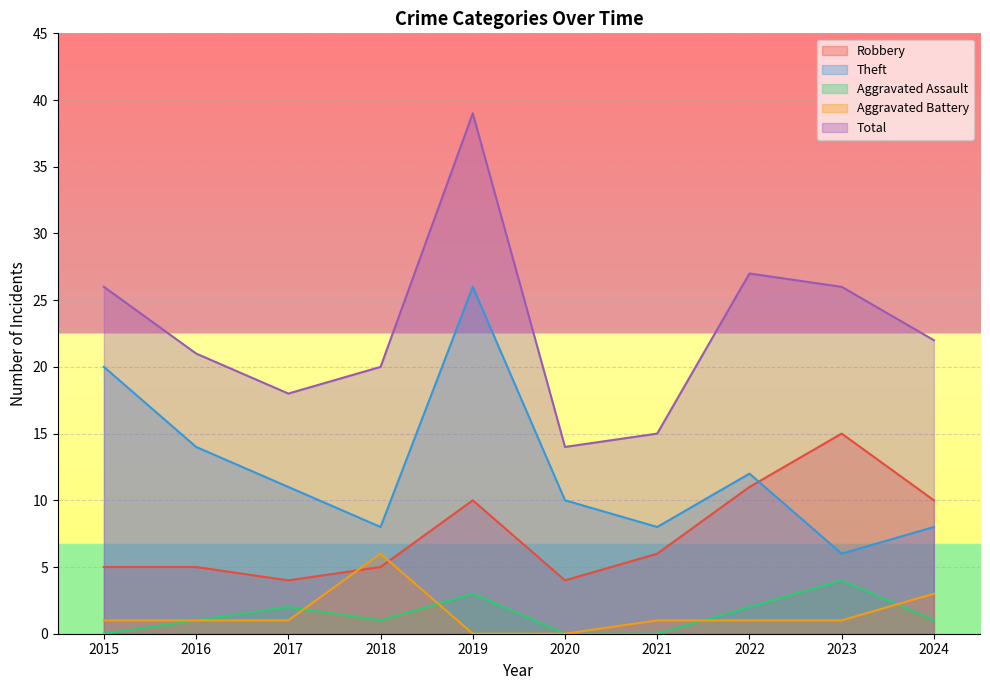

Is the value of Robbery at 2017 greater than the value of Aggravated Battery at 2015?

Yes